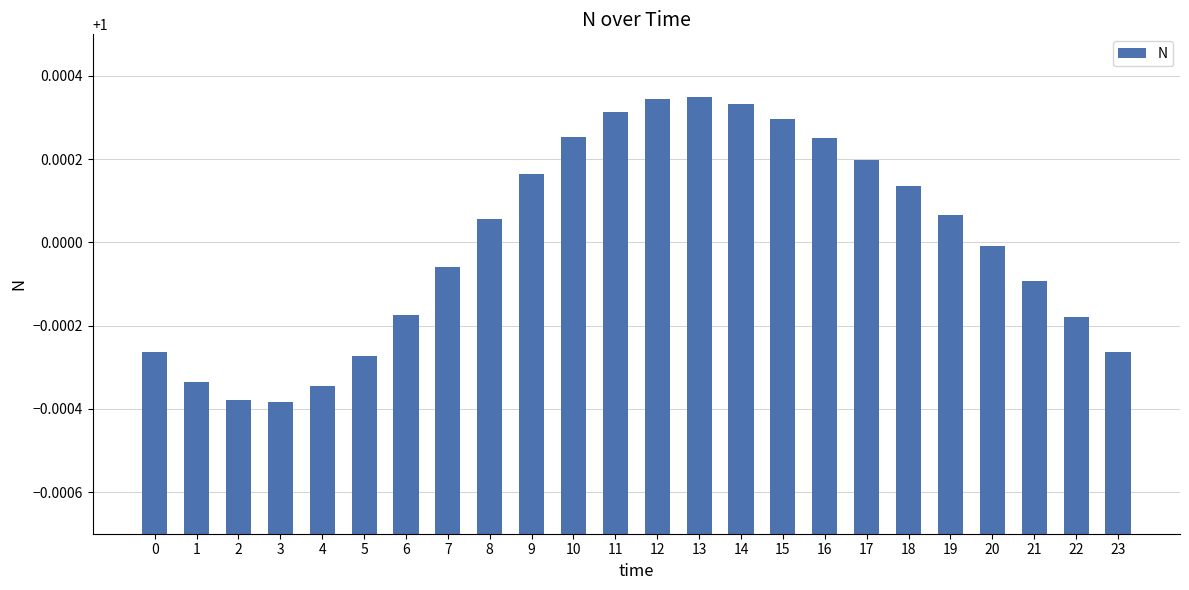

True or false: the data shows 1.0 at 16.

True